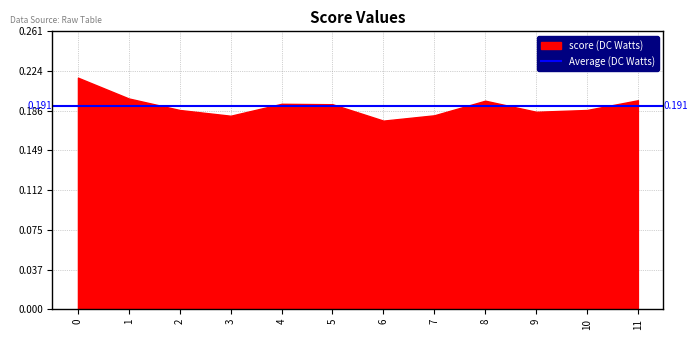

At which category does the chart reach its minimum across all series?

6